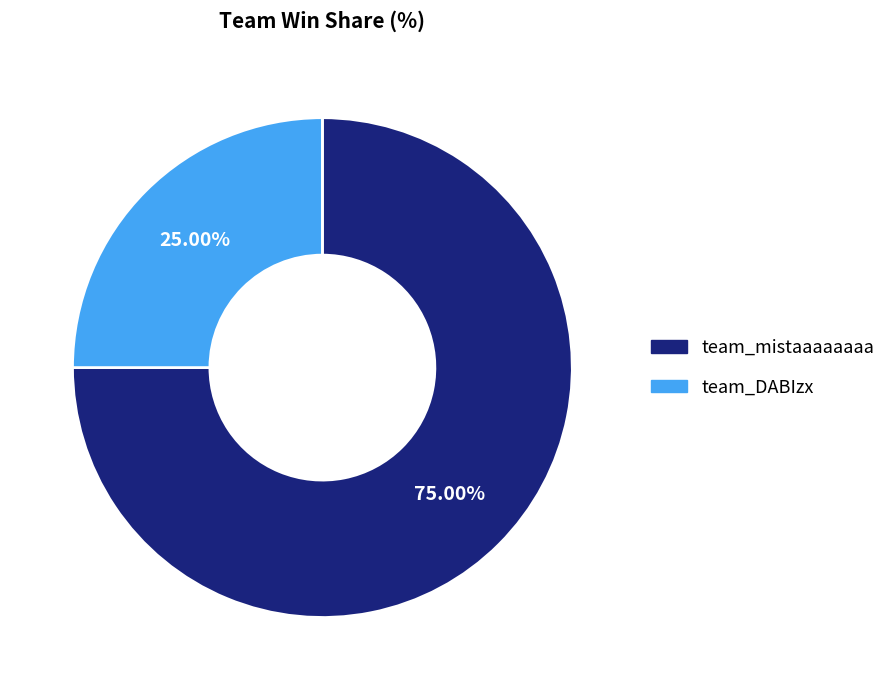

How many segments does this pie chart have?

2